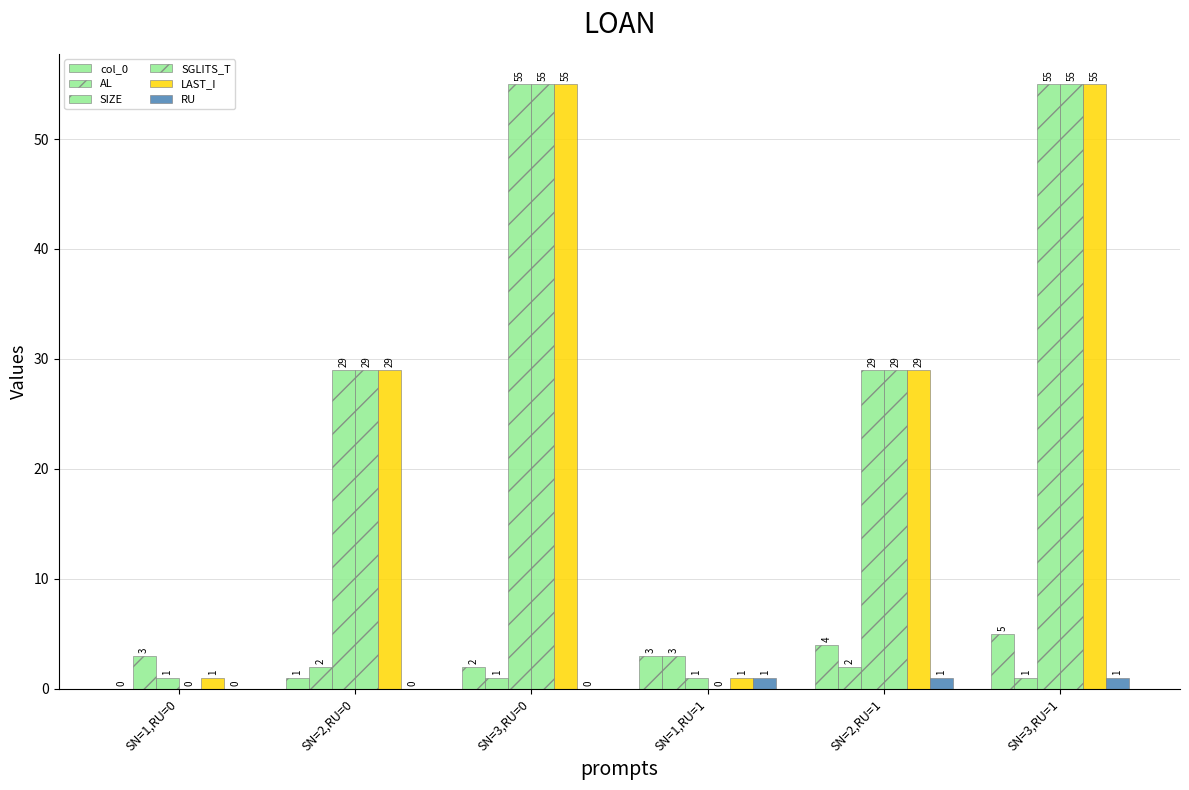

What is the total value across all series at SN=2,RU=1?

94